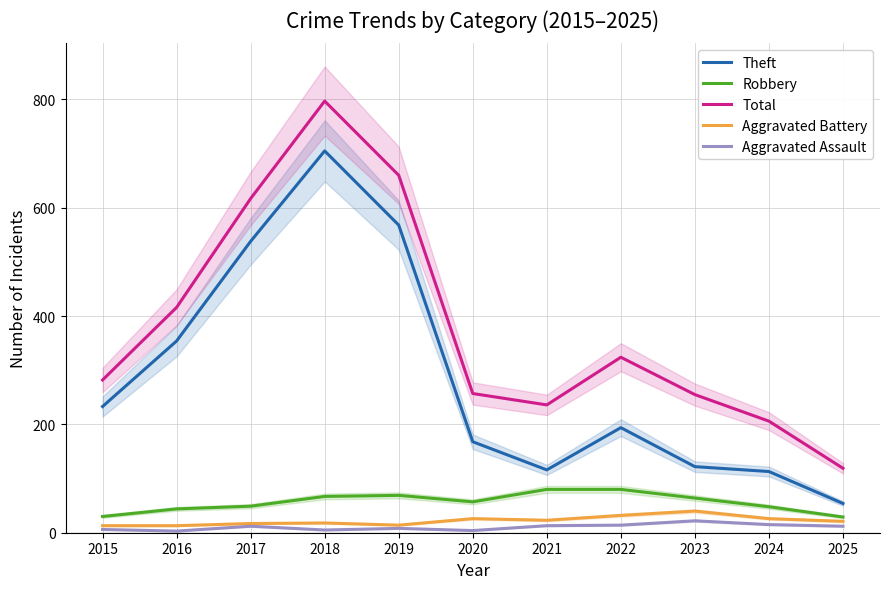

List the labels in order of Robbery value, largest first.

2021, 2022, 2019, 2018, 2023, 2020, 2017, 2024, 2016, 2015, 2025